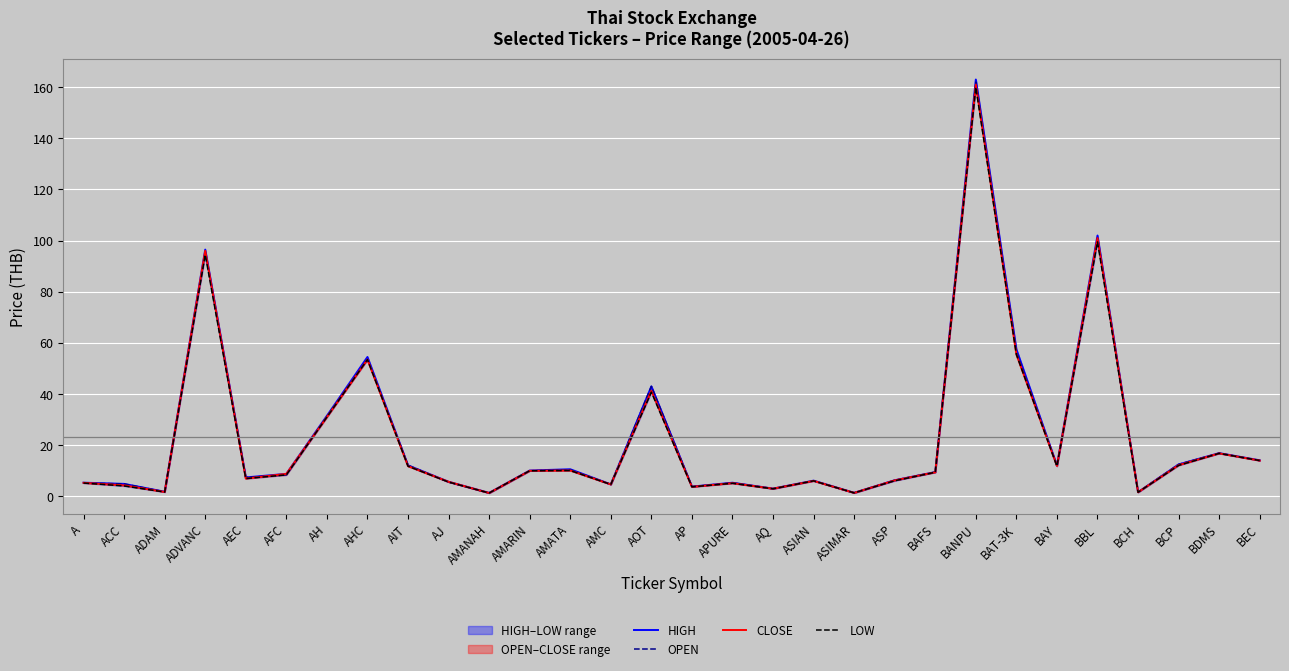

Is it true that LOW equals 7.2 at AIT?

False